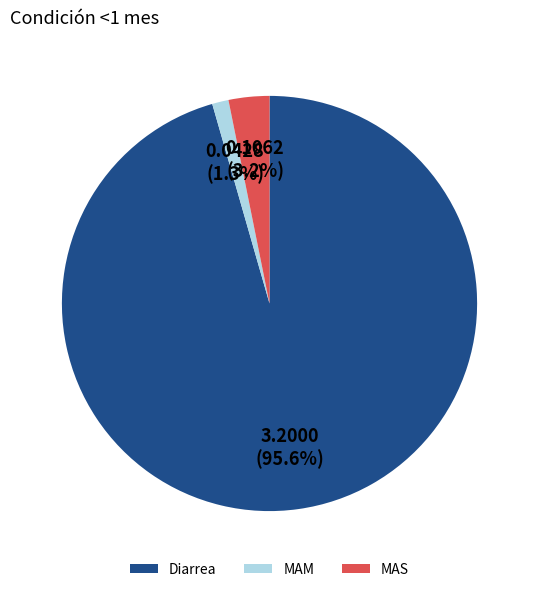

How many slices are in this pie chart?

3